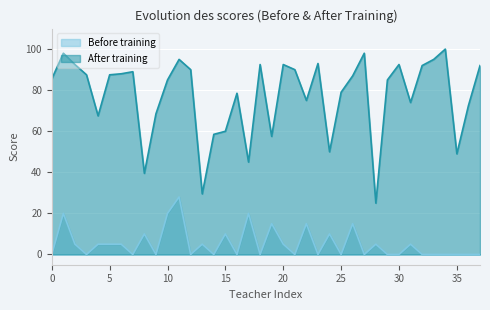

At 17, list the series in order from smallest to largest.

Before training, After training